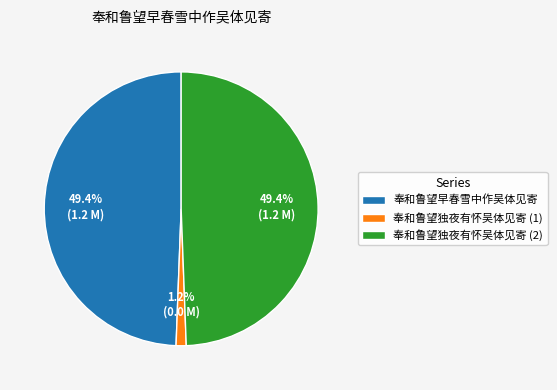

What is the smallest slice in the pie chart?

奉和鲁望独夜有怀吴体见寄 (1)